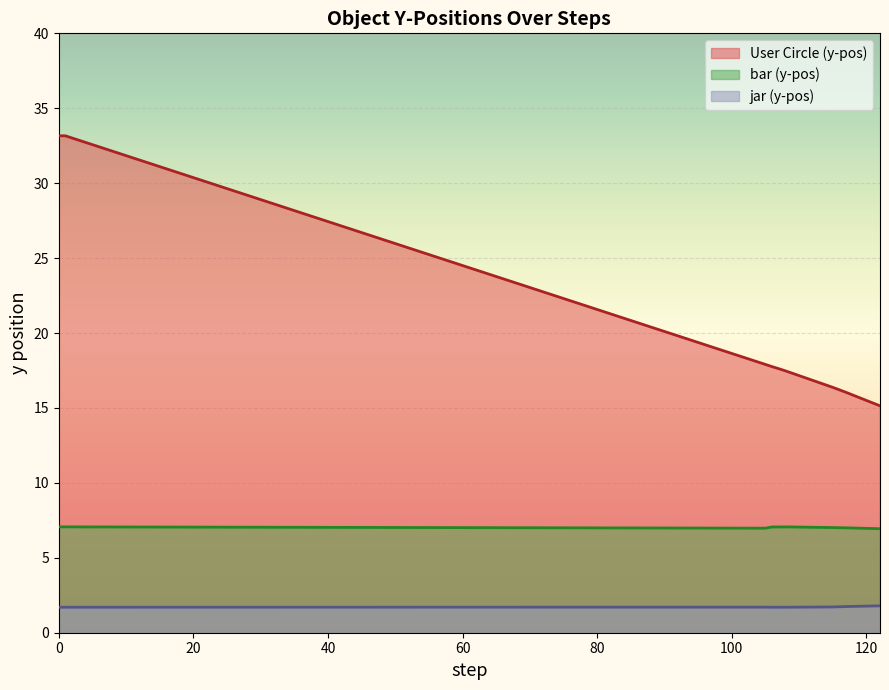

Which series has the widest spread of values?

User Circle (y-pos)